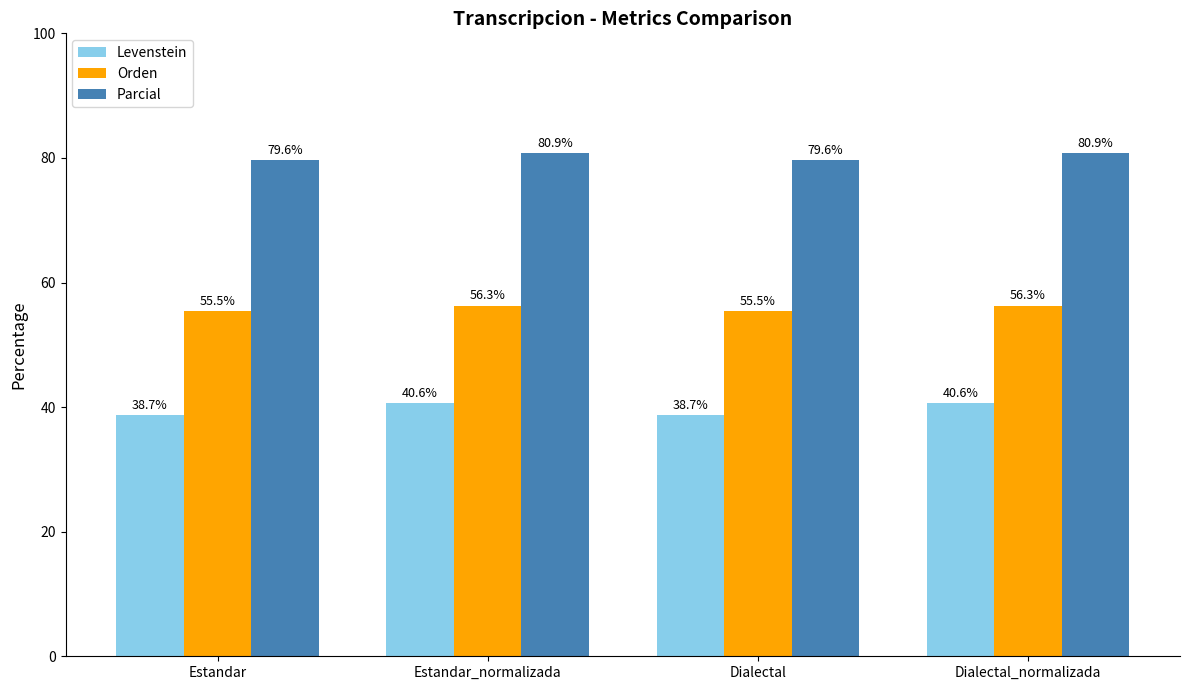

How many values in the Levenstein series exceed 40?

2